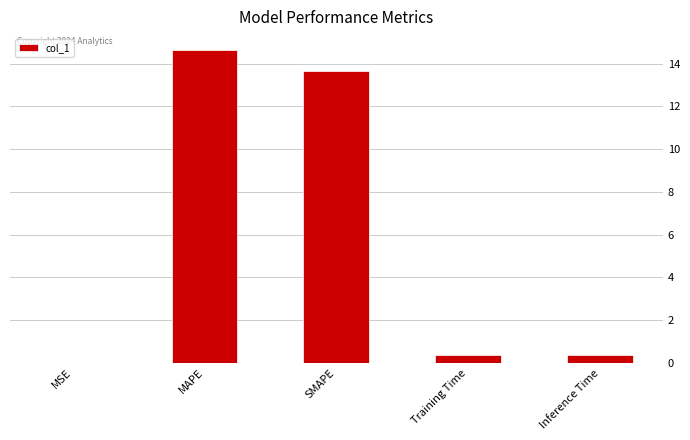

The value at SMAPE is 13.7. True or false?

True